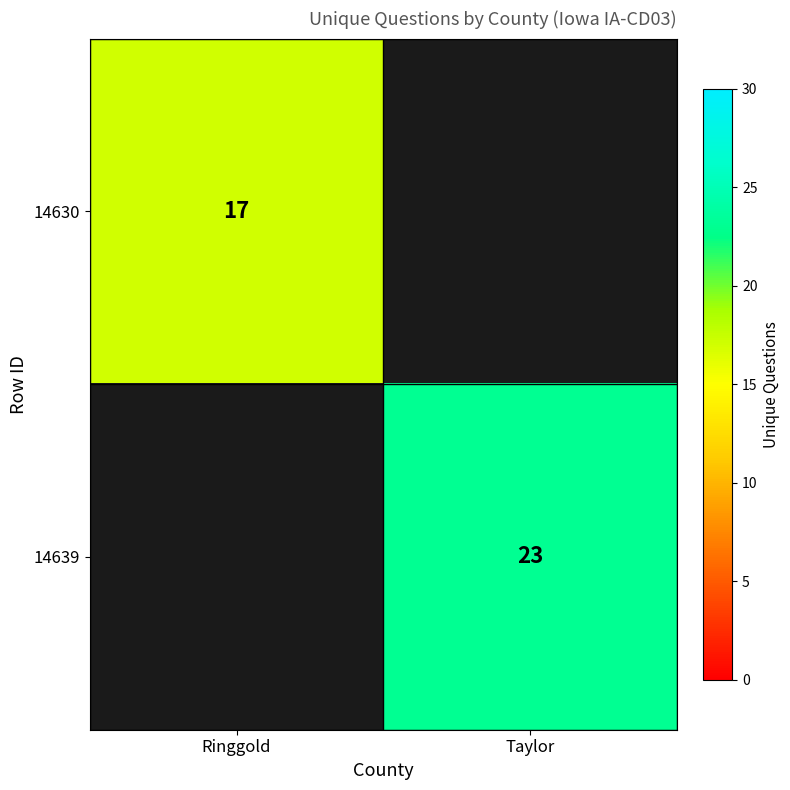

The 14639 series shows 5.6 at Taylor. True or false?

False